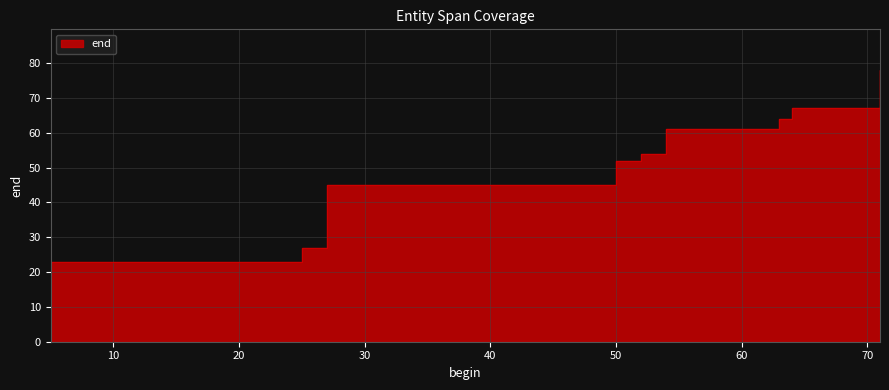

Rank the categories by value from highest to lowest.

71, 64, 63, 54, 52, 50, 27, 25, 5, 5